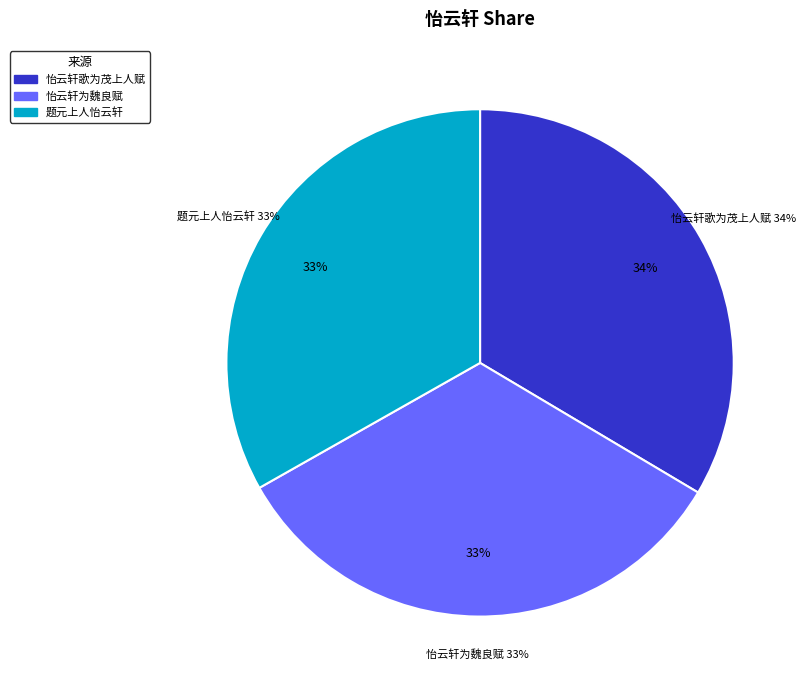

How many slices are in this pie chart?

3